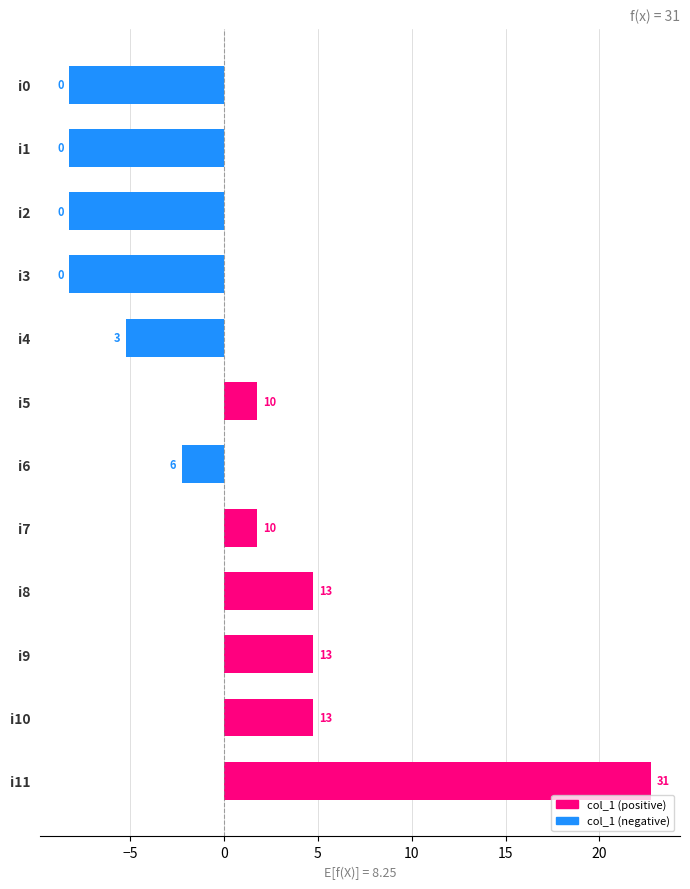

Are the bars horizontal?

Yes